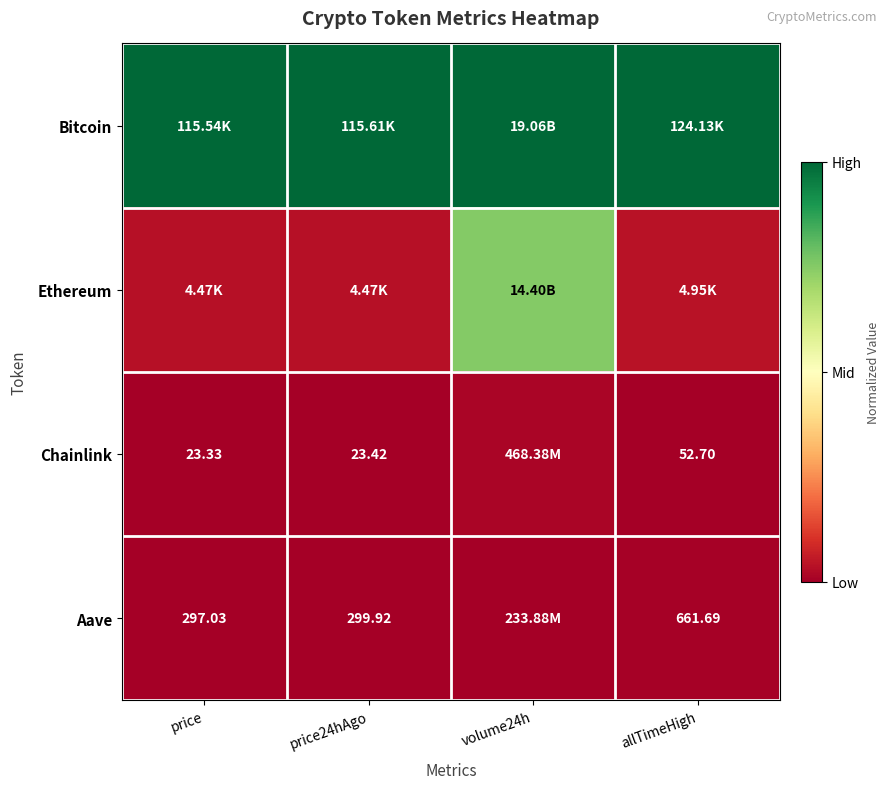

Is the value of Chainlink at allTimeHigh greater than the value of Bitcoin at allTimeHigh?

No